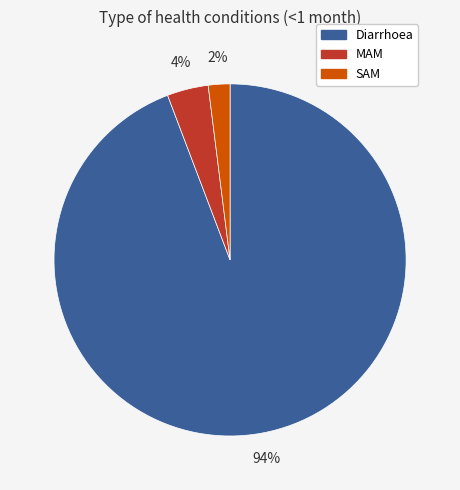

Between Diarrhoea and SAM, which is larger?

Diarrhoea